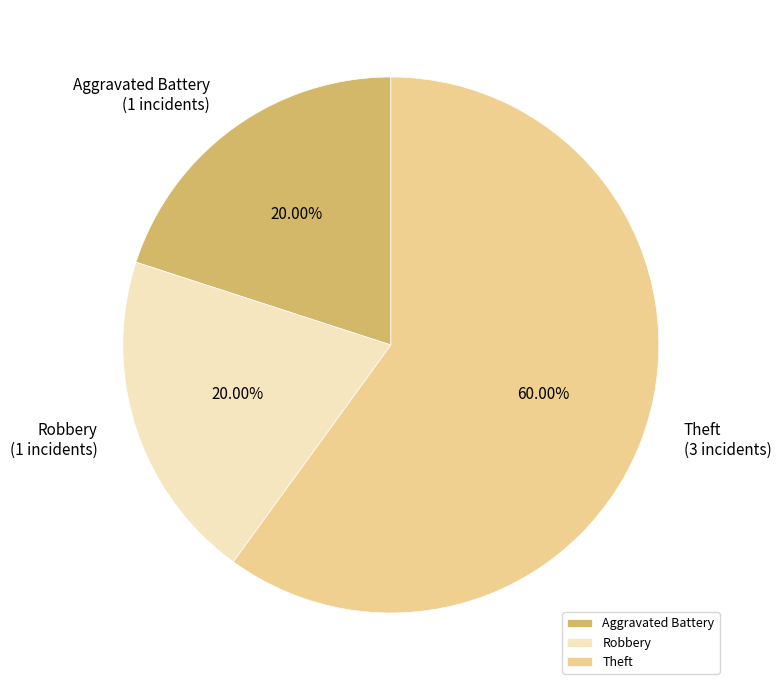

Between Robbery and Theft, which is larger?

Theft